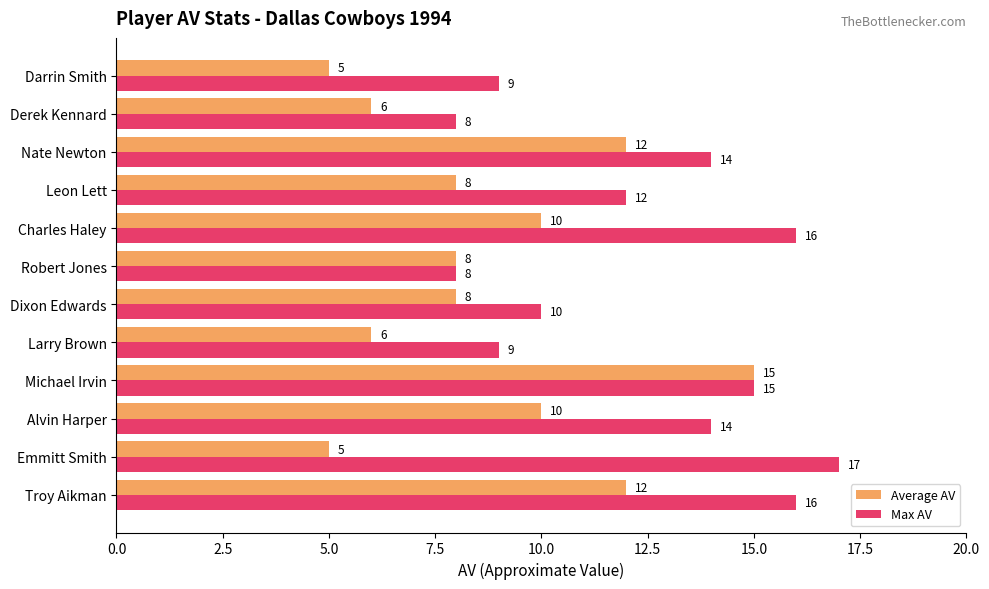

The value of Average AV at Alvin Harper is 14. True or false?

False